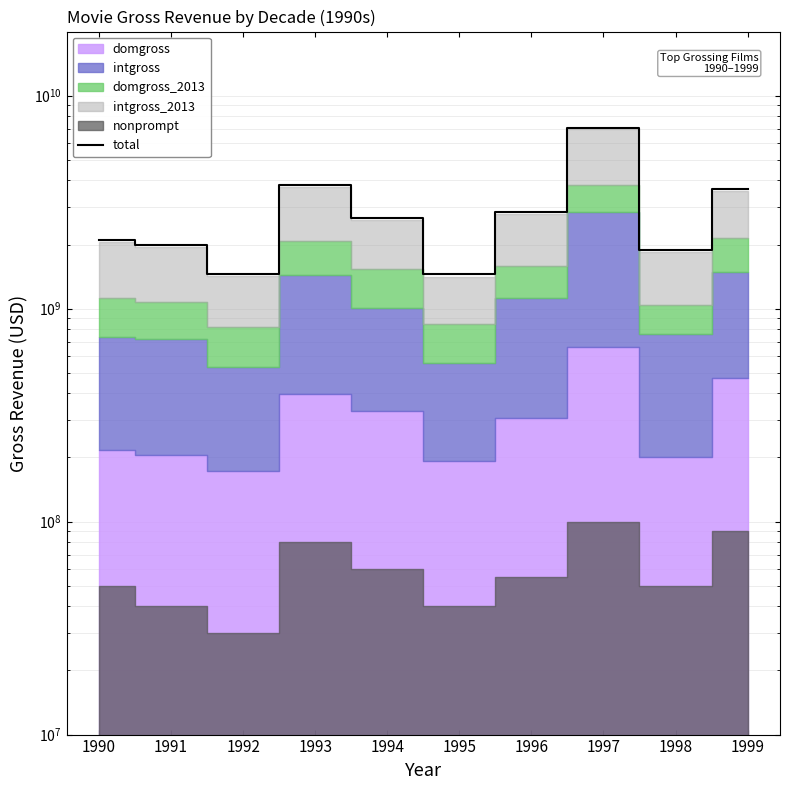

What is the average value?

2891028874